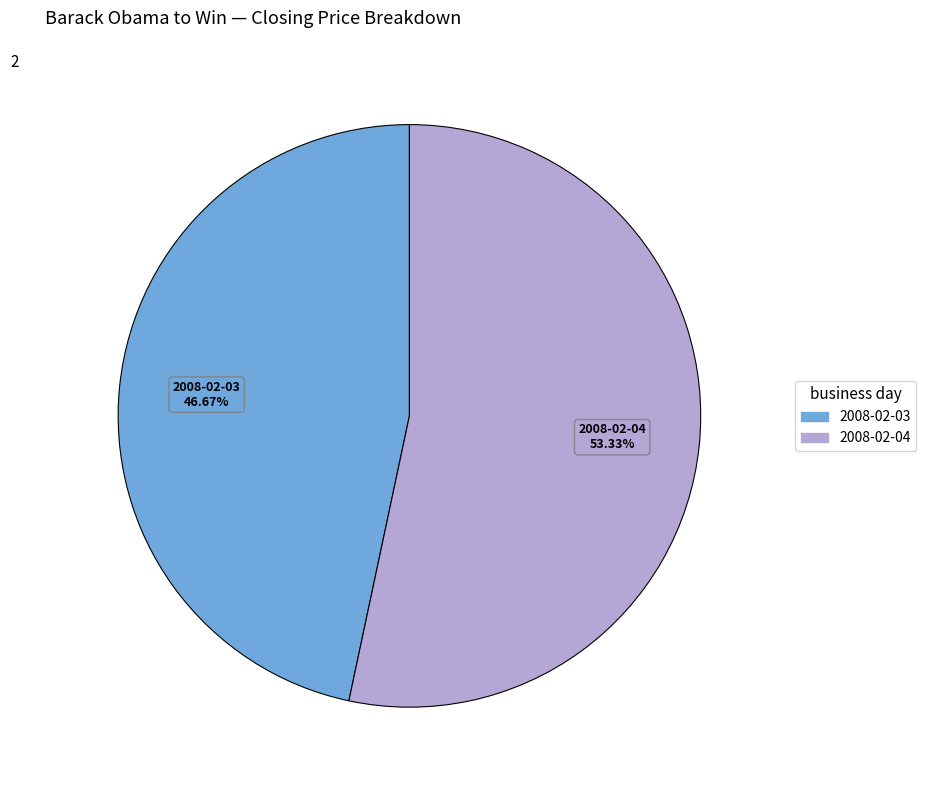

Is there any slice that represents more than half of the pie?

Yes